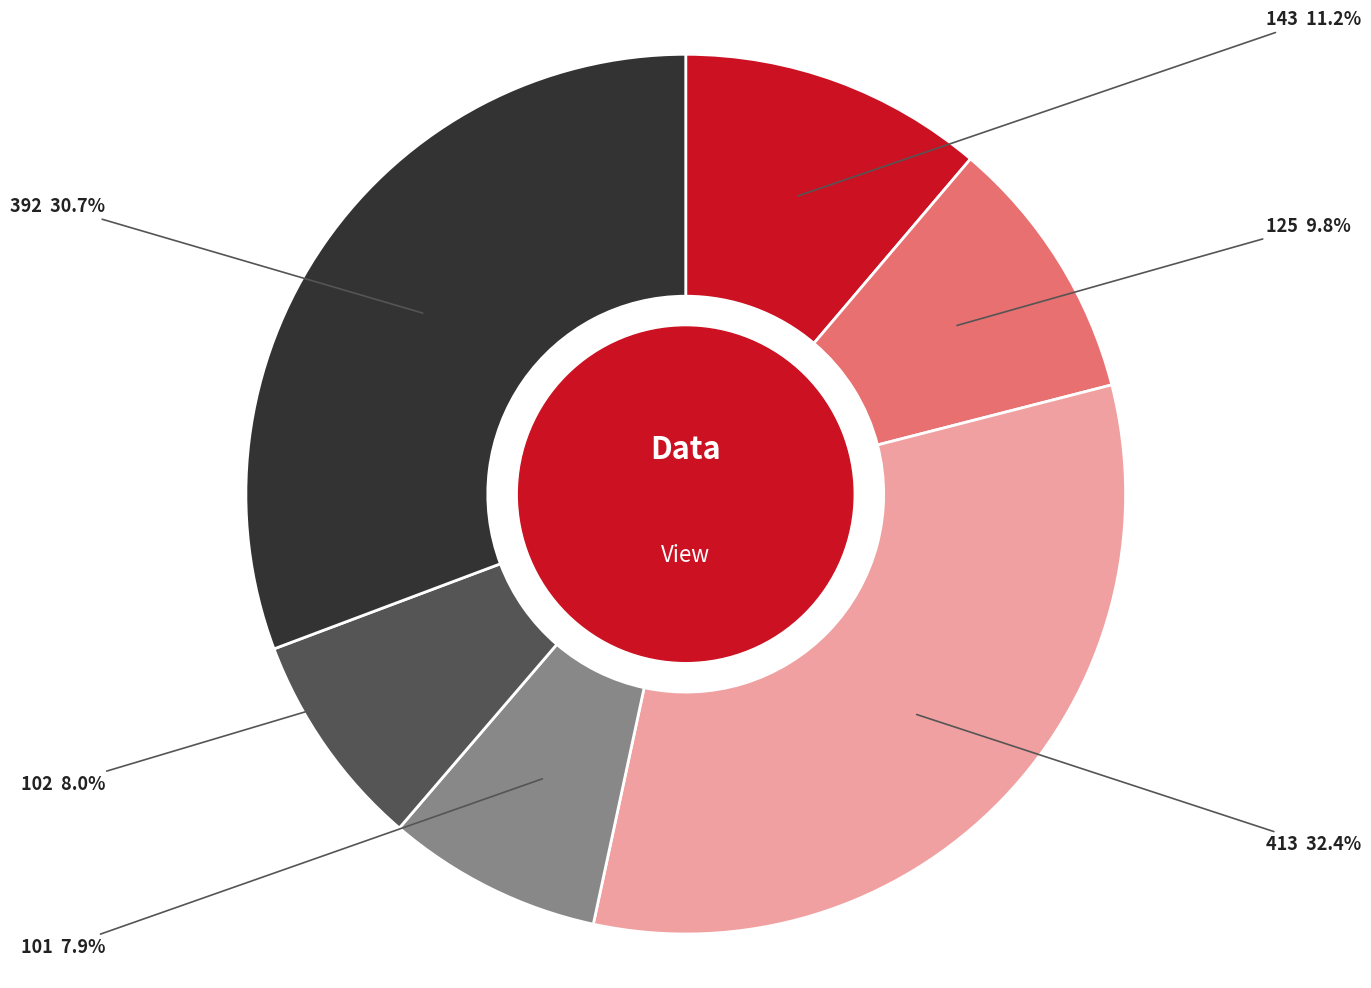

What percentage is NOT represented by 101?

92.1%